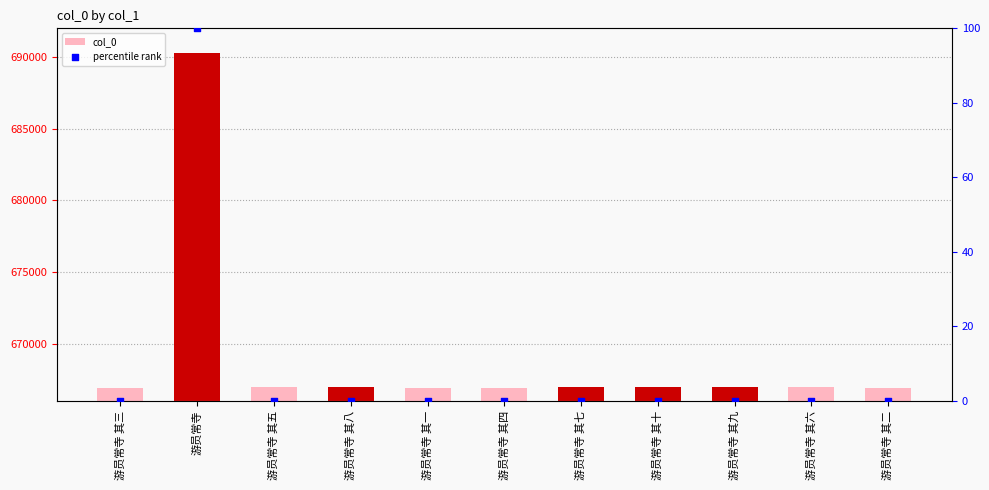

Which series has the largest total across all categories?

col_0